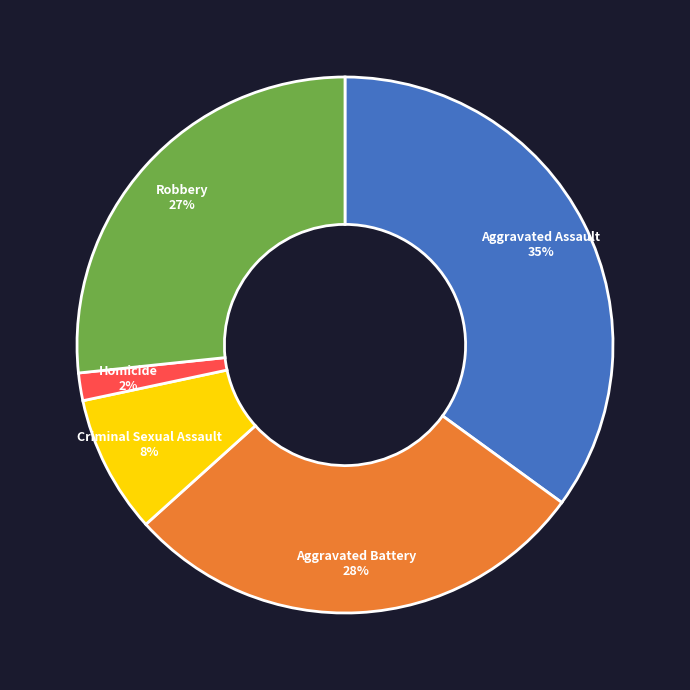

Which slice is the smallest?

Homicide